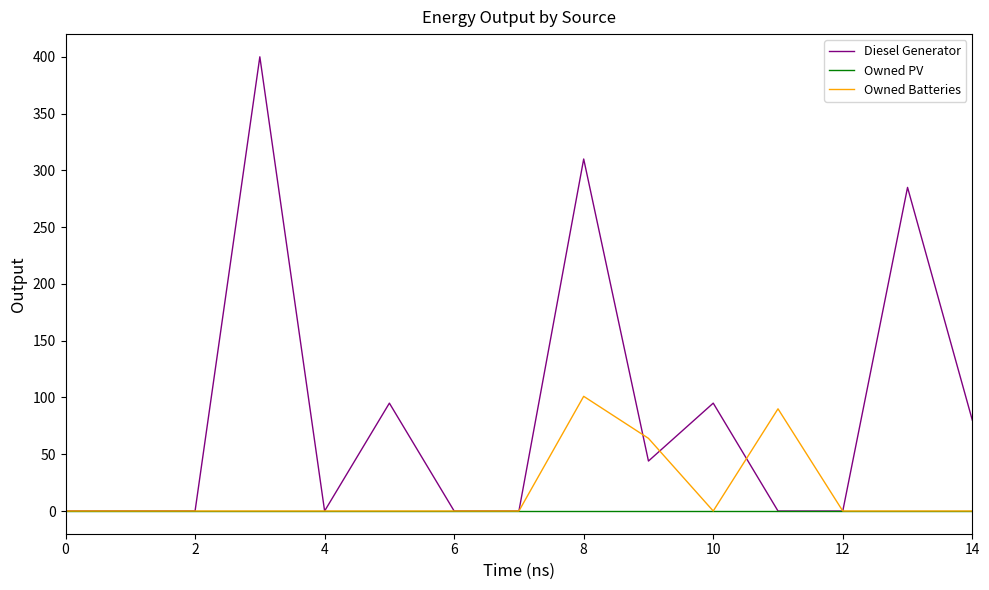

Which series has the largest total across all categories?

Diesel Generator